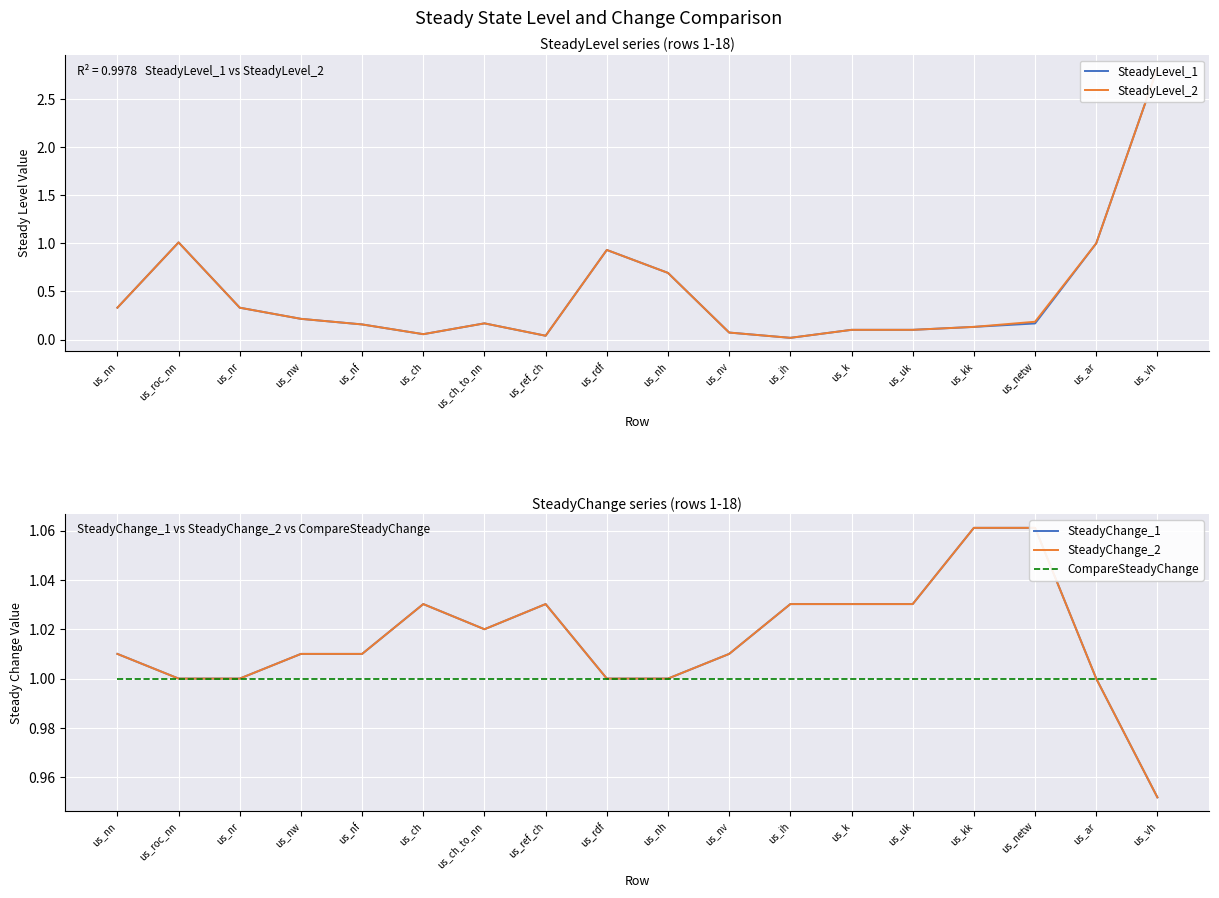

True or false: SteadyLevel_1 and SteadyChange_2 intersect in this chart.

True